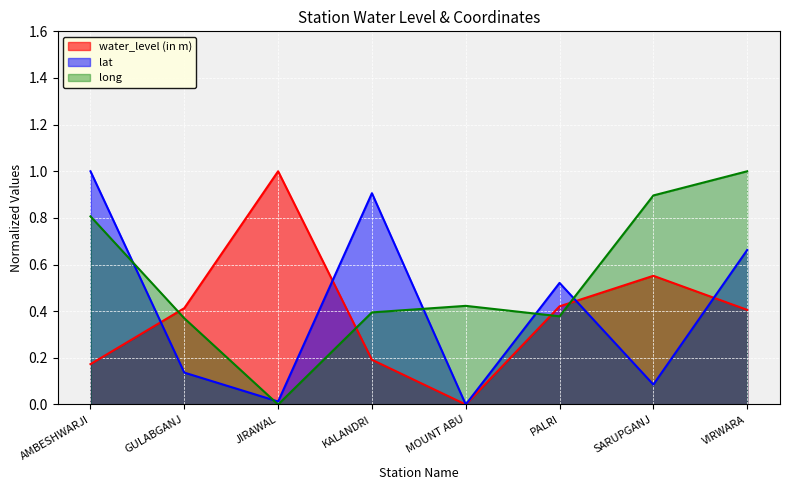

Reading left to right, extract all data points from this chart.

water_level (in m): AMBESHWARJI=0.2	GULABGANJ=0.4	JIRAWAL=1.0	KALANDRI=0.2	MOUNT ABU=0.0	PALRI=0.4	SARUPGANJ=0.6	VIRWARA=0.4
lat: AMBESHWARJI=1.0	GULABGANJ=0.1	JIRAWAL=0.0	KALANDRI=0.9	MOUNT ABU=0.0	PALRI=0.5	SARUPGANJ=0.1	VIRWARA=0.7
long: AMBESHWARJI=0.8	GULABGANJ=0.4	JIRAWAL=0.0	KALANDRI=0.4	MOUNT ABU=0.4	PALRI=0.4	SARUPGANJ=0.9	VIRWARA=1.0